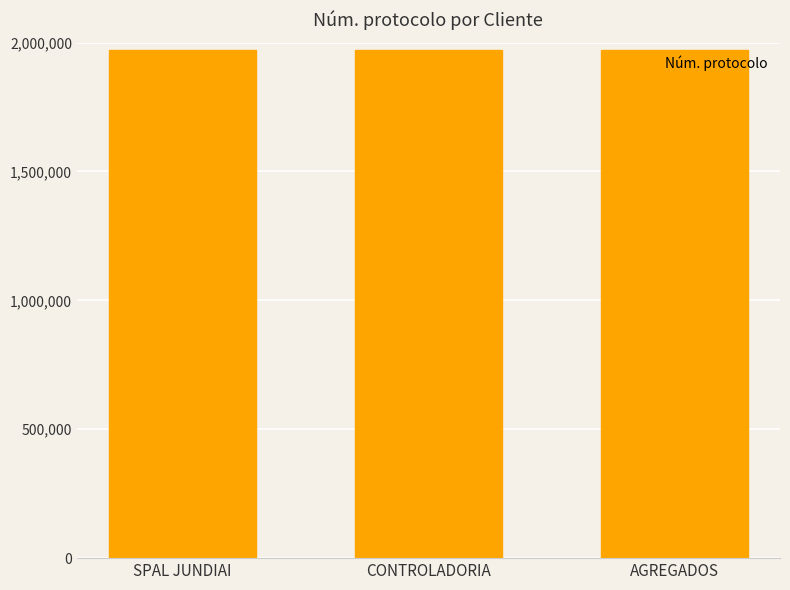

At which label does the data first exceed 1970619?

SPAL JUNDIAI